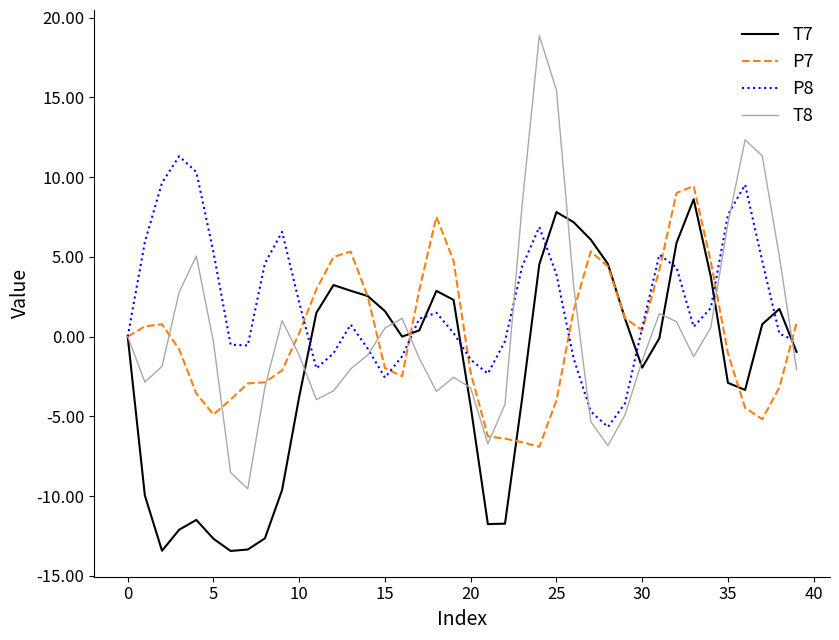

Which series has the largest total across all categories?

P8